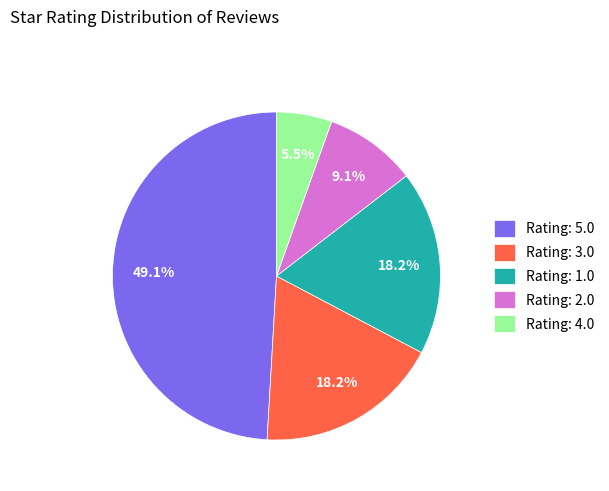

Does Rating: 4.0 represent more than half of the total?

No